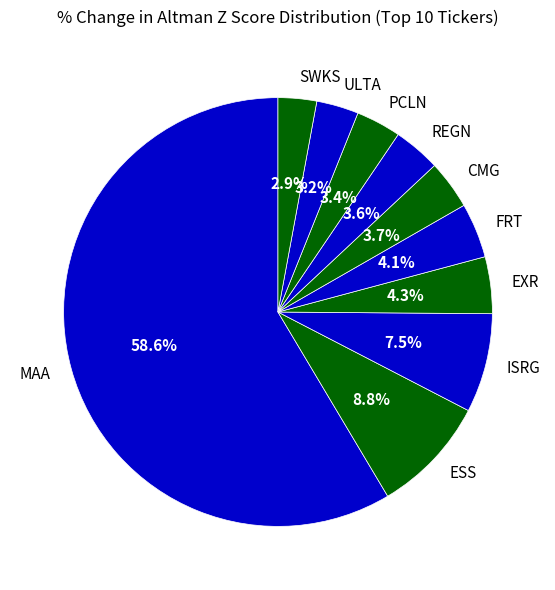

Which slice is the largest?

MAA